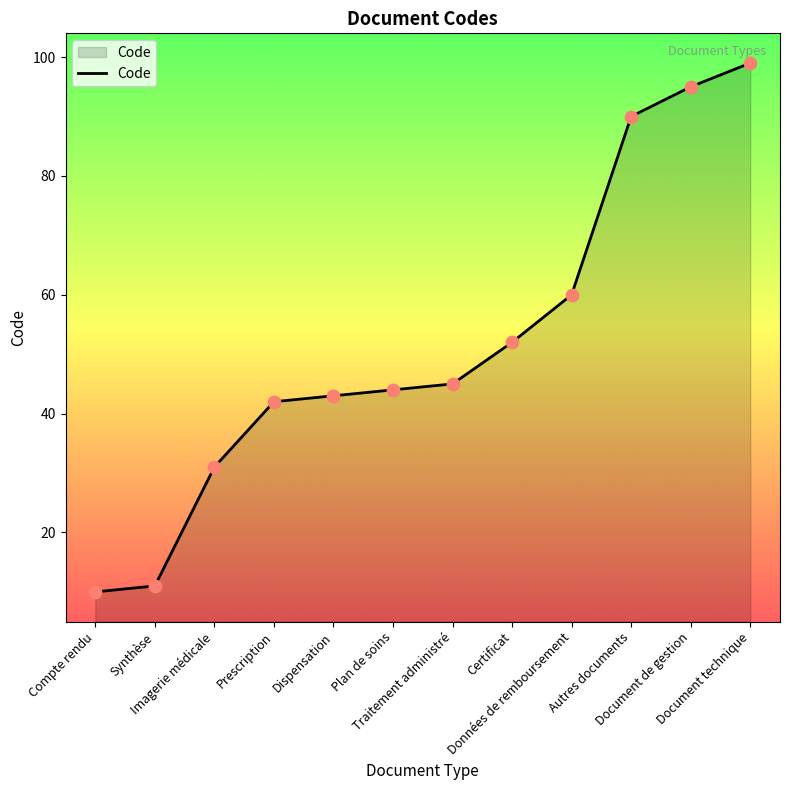

What is the change in value from Traitement administré to Autres documents?

+45